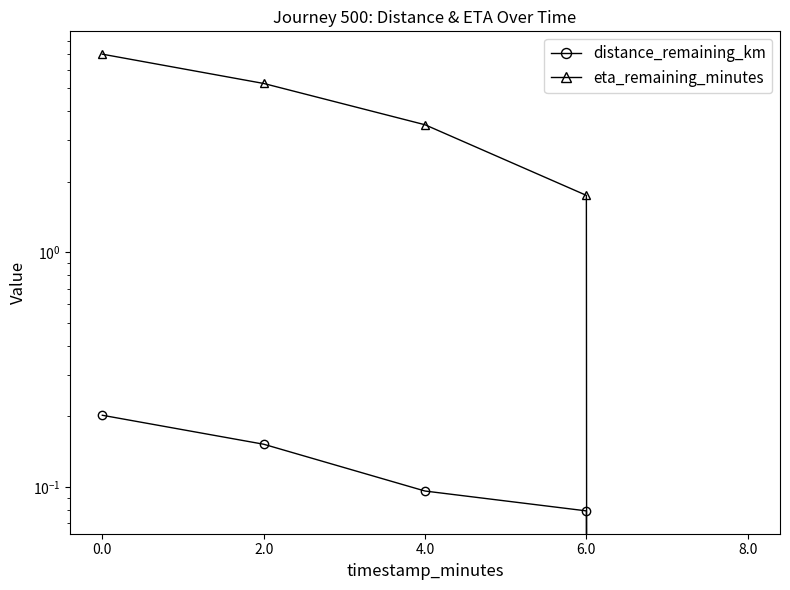

Reading right to left, transcribe all the data shown in this chart.

distance_remaining_km: 8.0=0.0	6.0=0.1	4.0=0.1	2.0=0.2	0.0=0.2
eta_remaining_minutes: 8.0=0.0	6.0=1.8	4.0=3.5	2.0=5.2	0.0=7.0